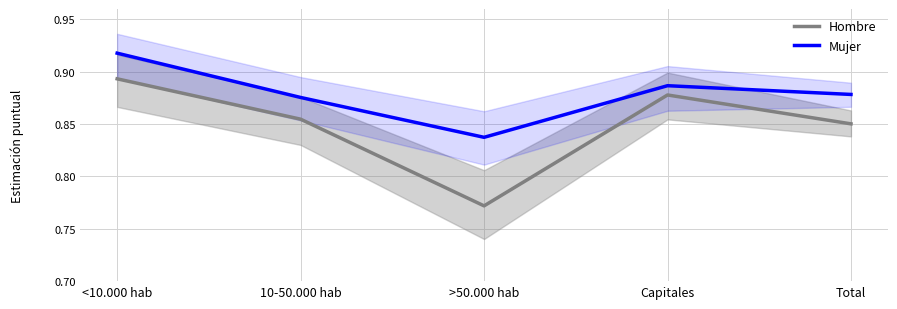

What is the value of the Hombre point at the 1st from the left?

0.9